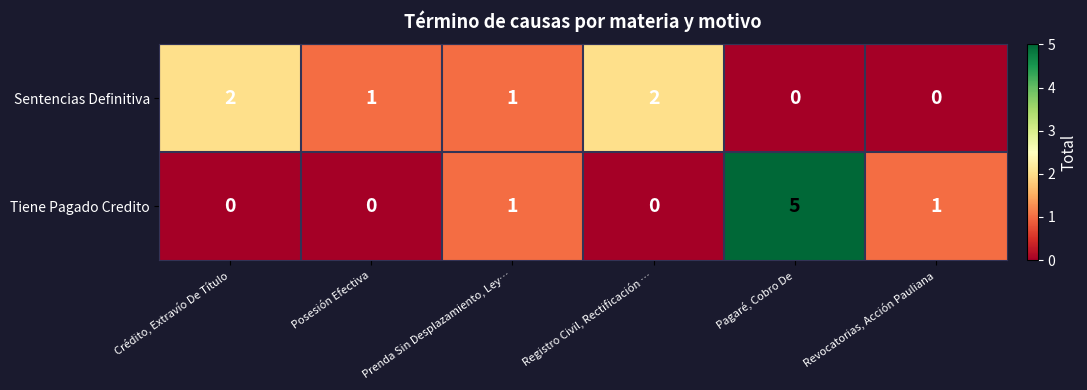

Which series has the largest range (max minus min)?

Tiene Pagado Credito